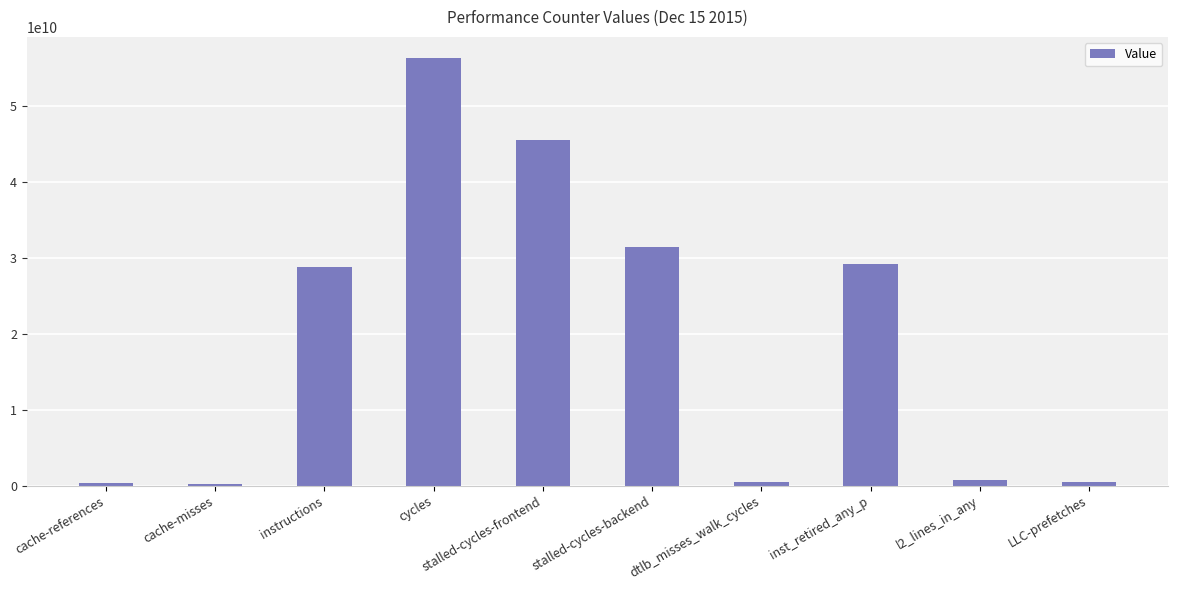

How many bars are there in total?

10